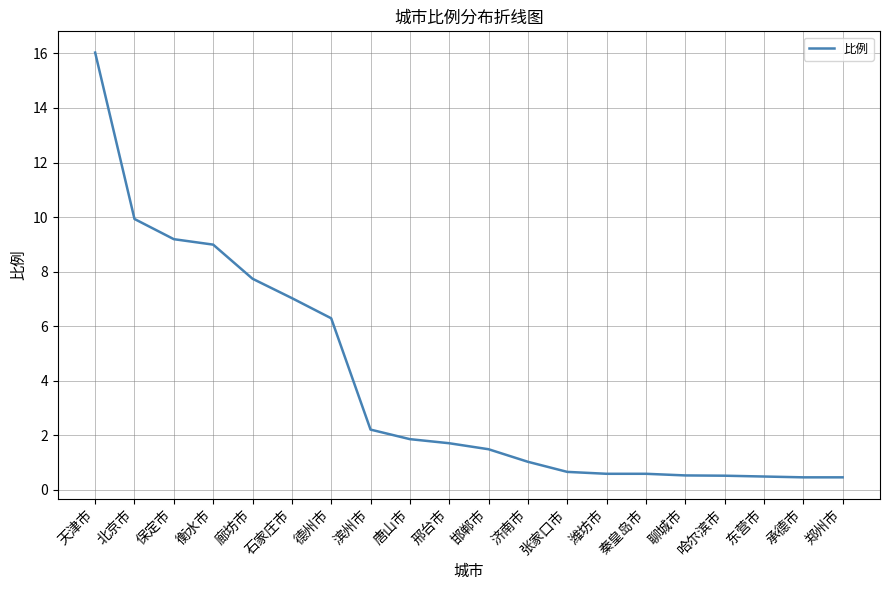

Is it true that the value at 保定市 is 13.7?

False